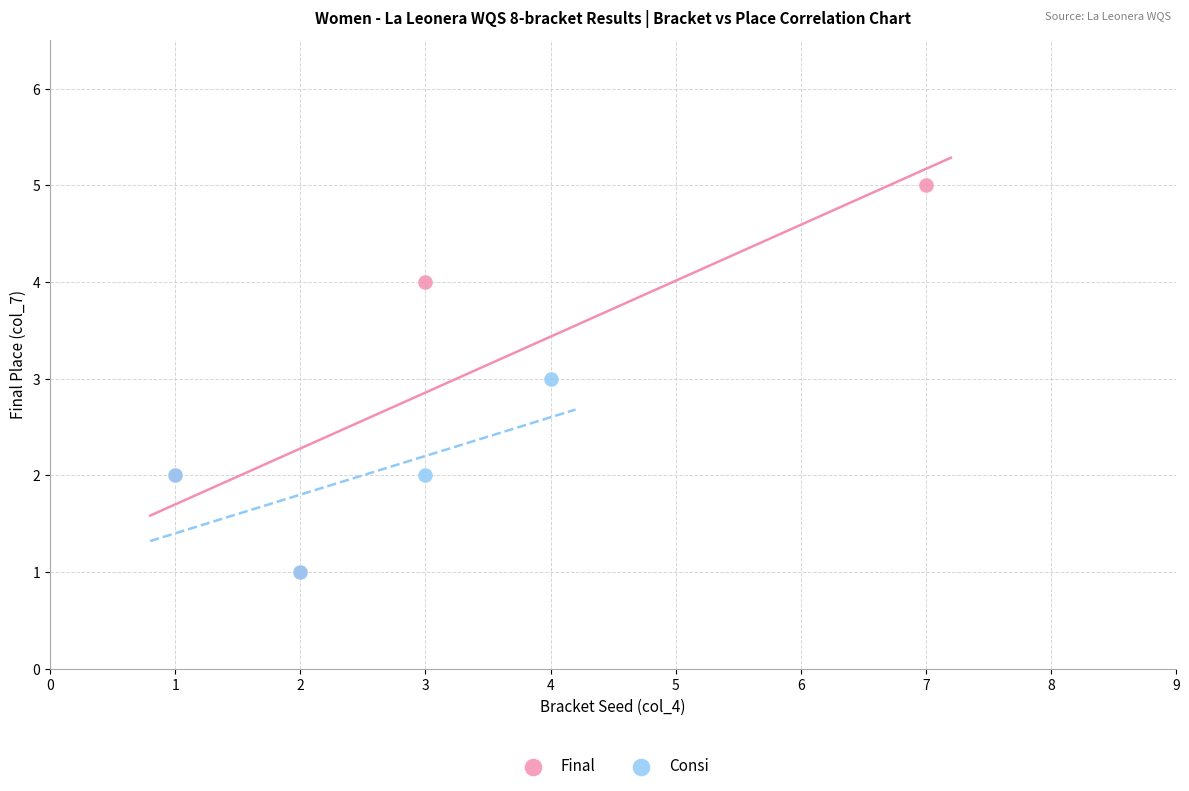

Which series has the largest Y range (max minus min)?

Final